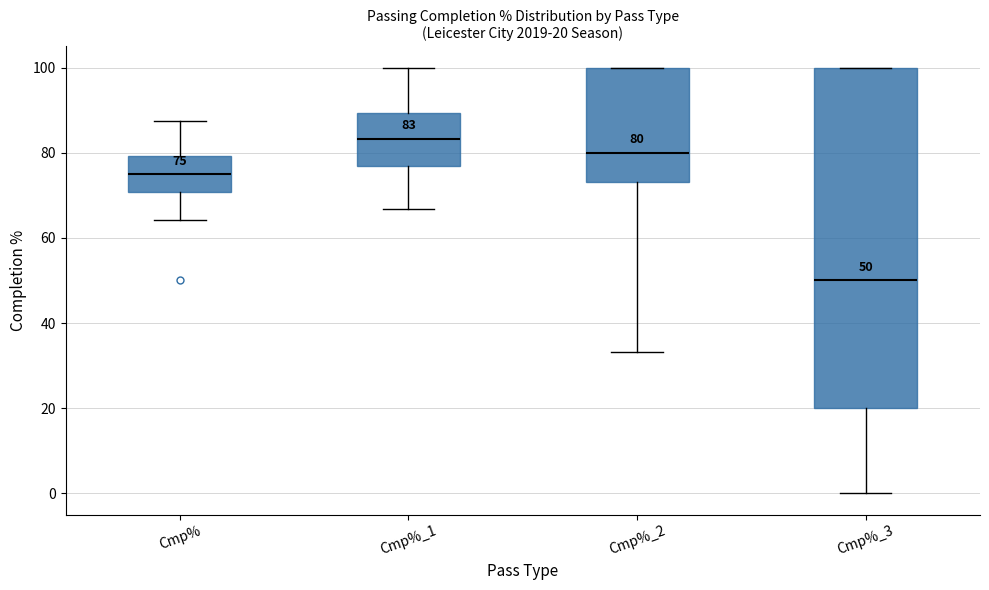

Which box is the tallest, from its lower edge to its upper edge?

Cmp%_3